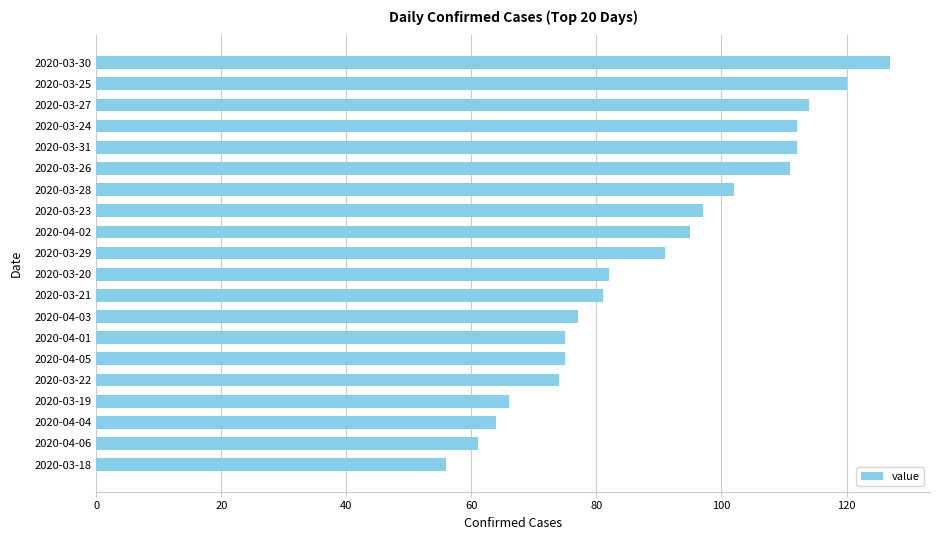

What is the maximum value shown in the chart?

127